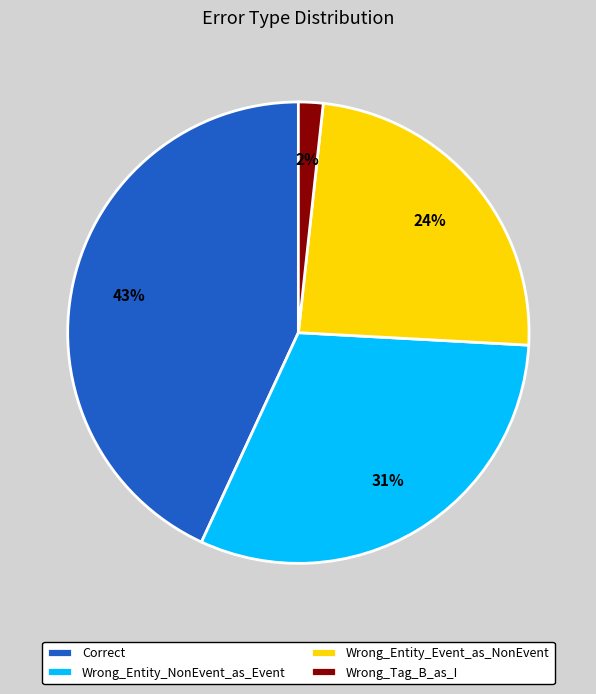

To the nearest percent, what is the difference between the Wrong_Entity_Event_as_NonEvent and Correct slice percentages?

19%